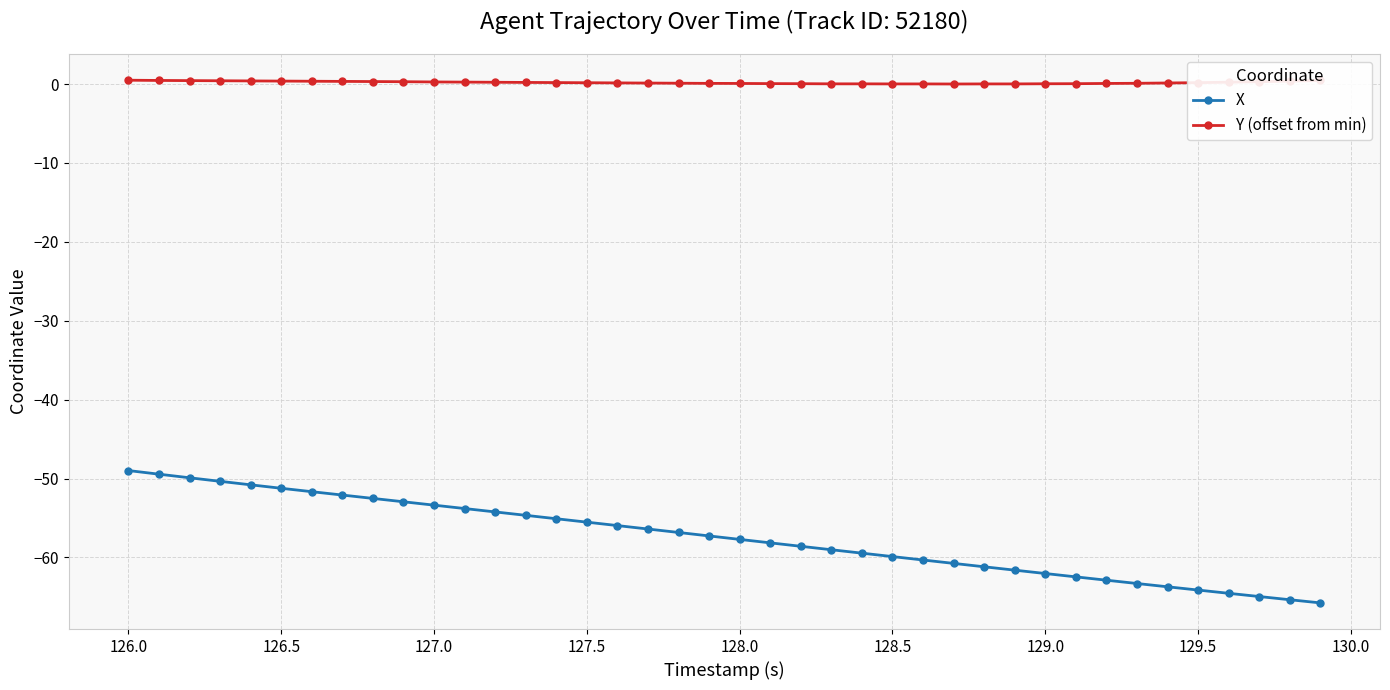

What is the minimum value shown in the chart?

-65.8